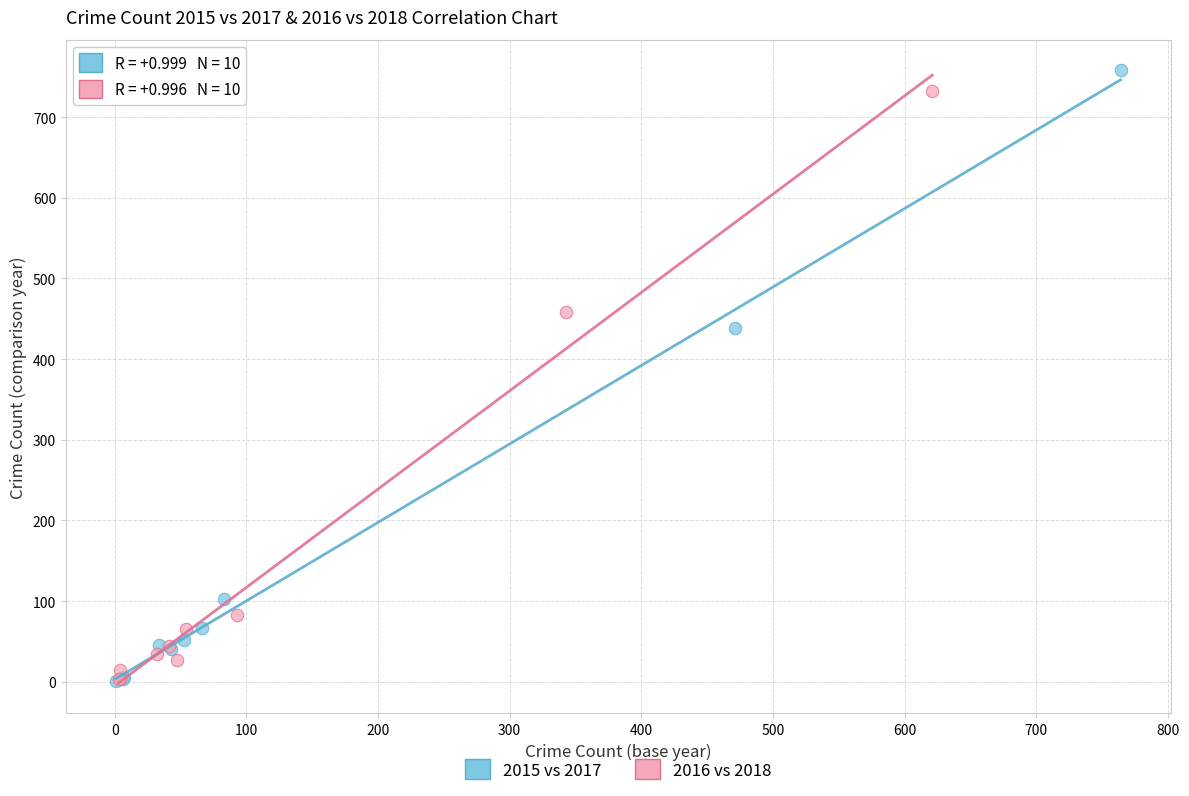

Which series has the largest Y range (max minus min)?

2015 vs 2017